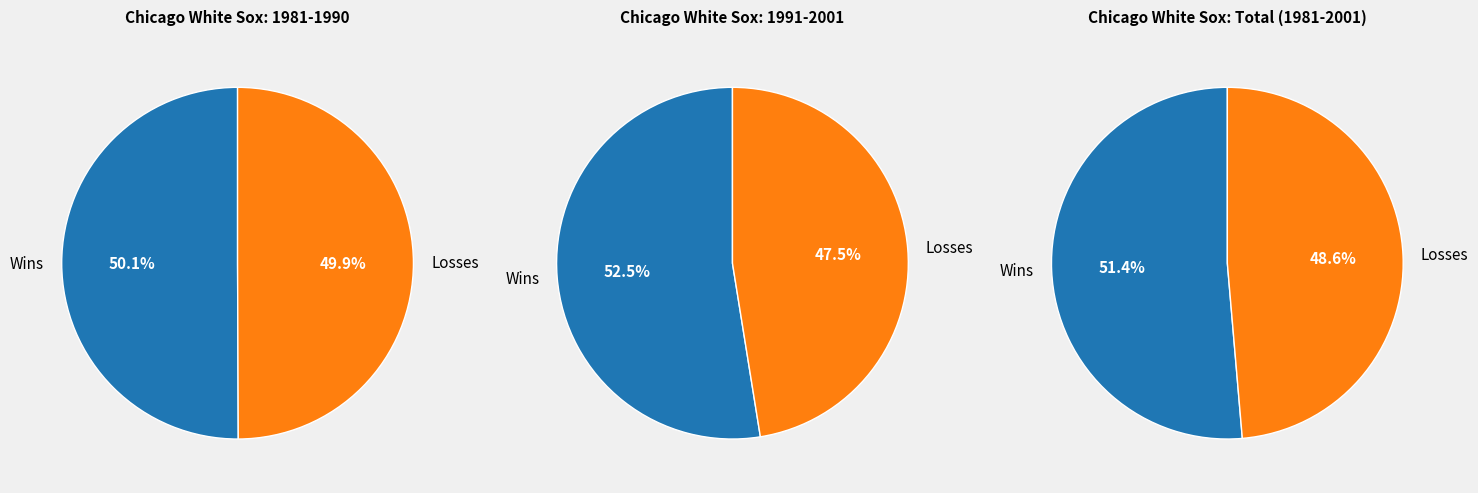

Is it true that Total is 40% of the pie?

False